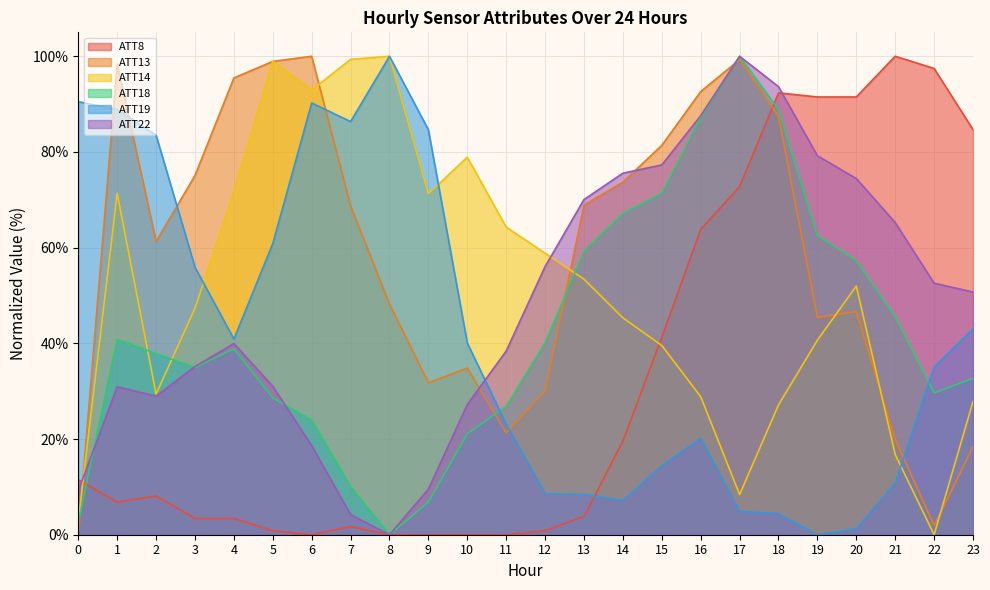

What is the value of the ATT13 point at the 21st from the left?

46.6